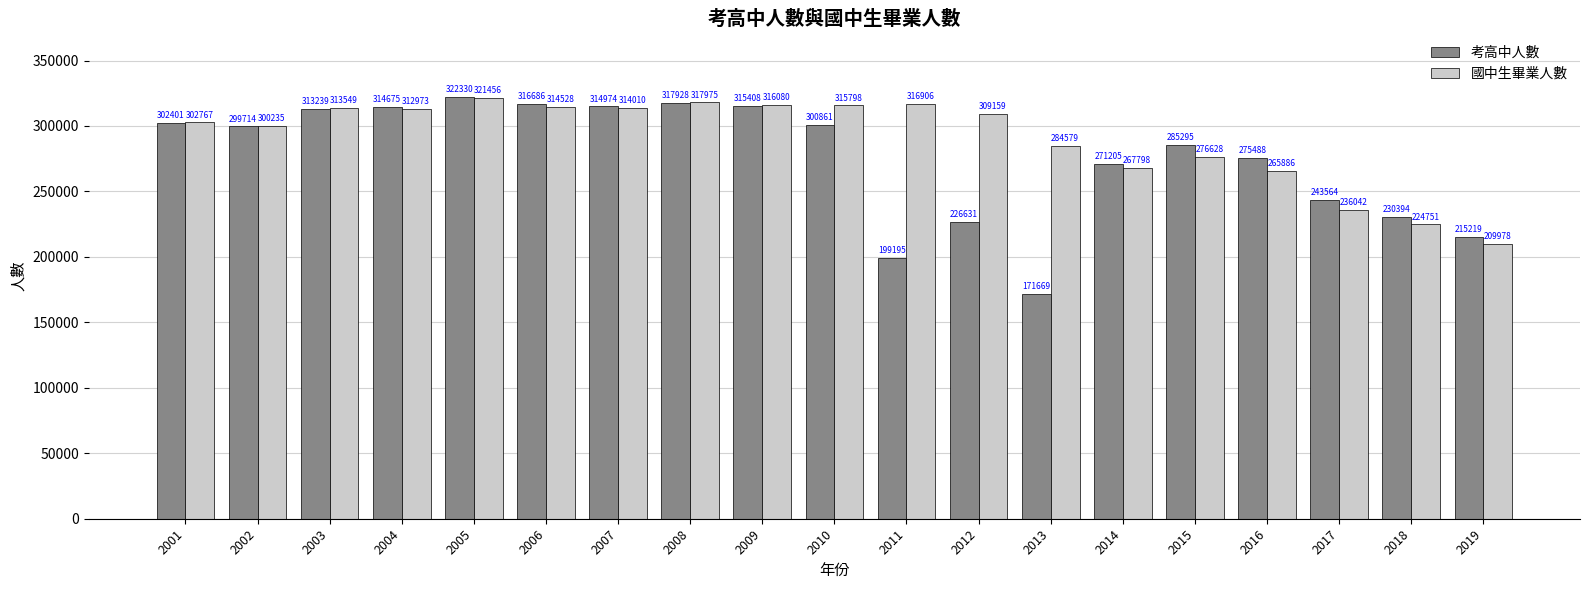

True or false: 考高中人數 has a value of 133009 at 2019.

False